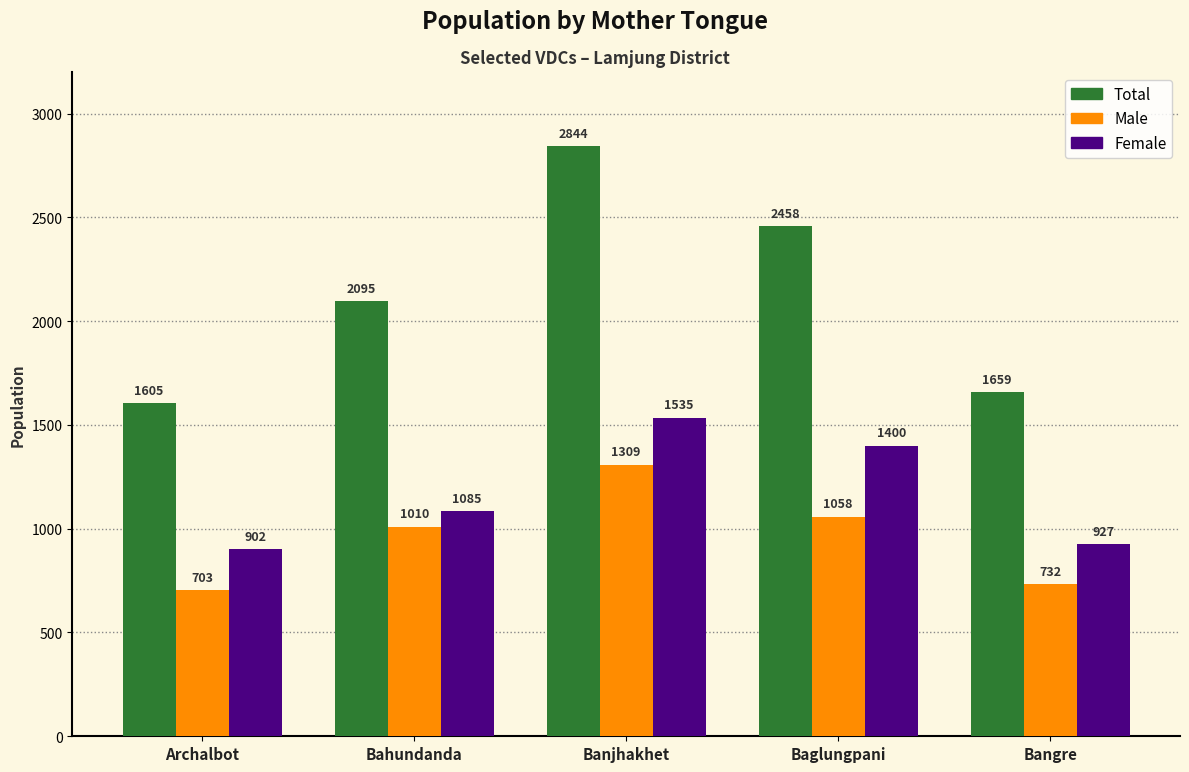

True or false: Female has a value of 1580 at Bangre.

False